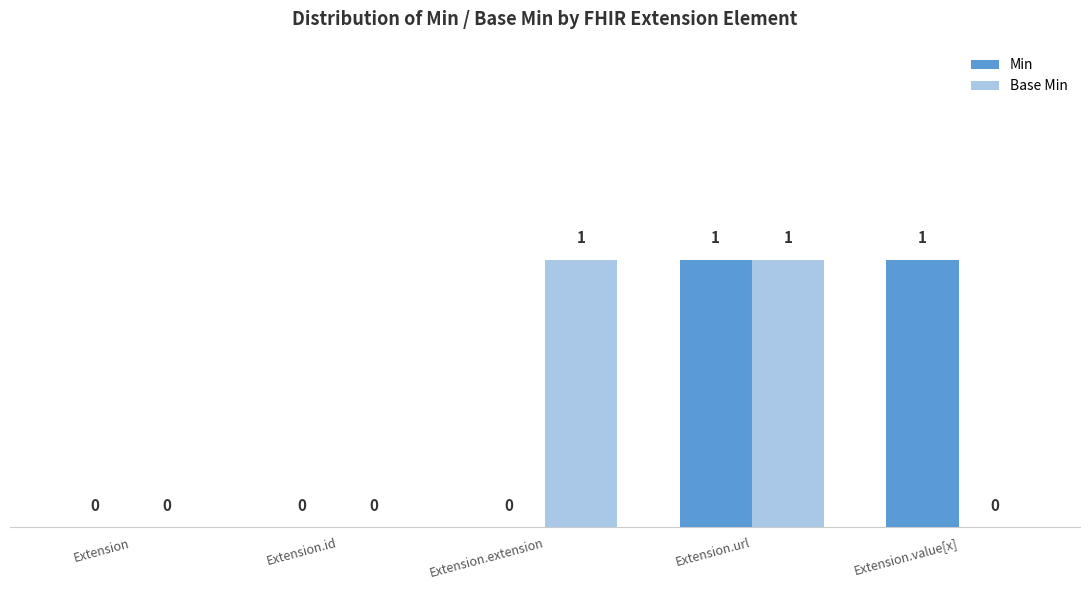

Is it true that Min equals 0 at Extension.id?

True